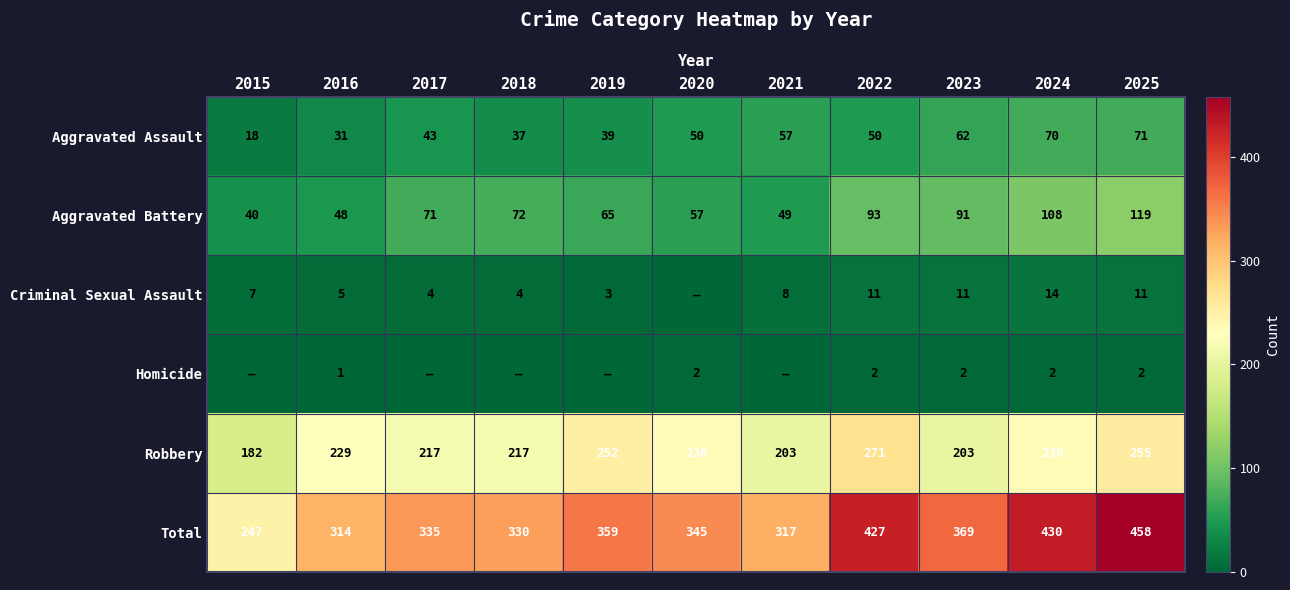

What is the sum of all Aggravated Assault values?

528